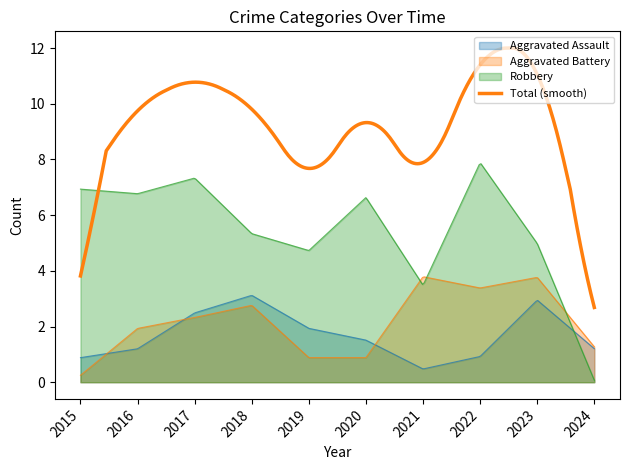

The Robbery series shows 7 at 2017. True or false?

True